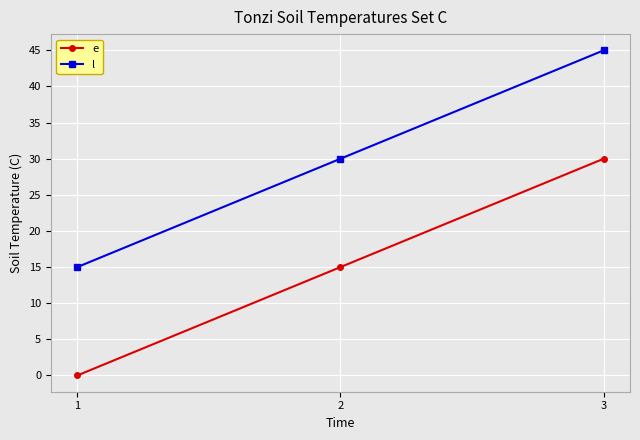

How many categories are shown in the chart?

3